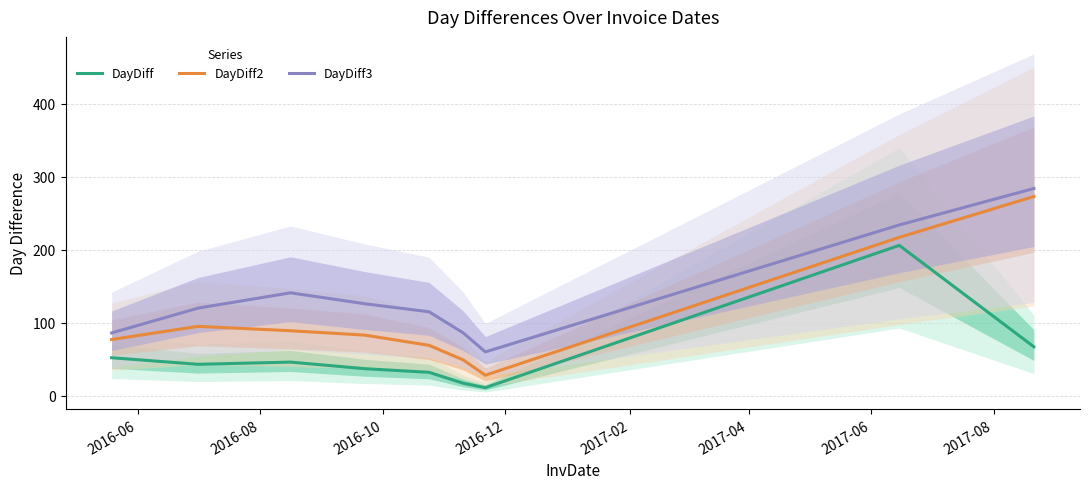

True or false: DayDiff3 and DayDiff intersect in this chart.

False